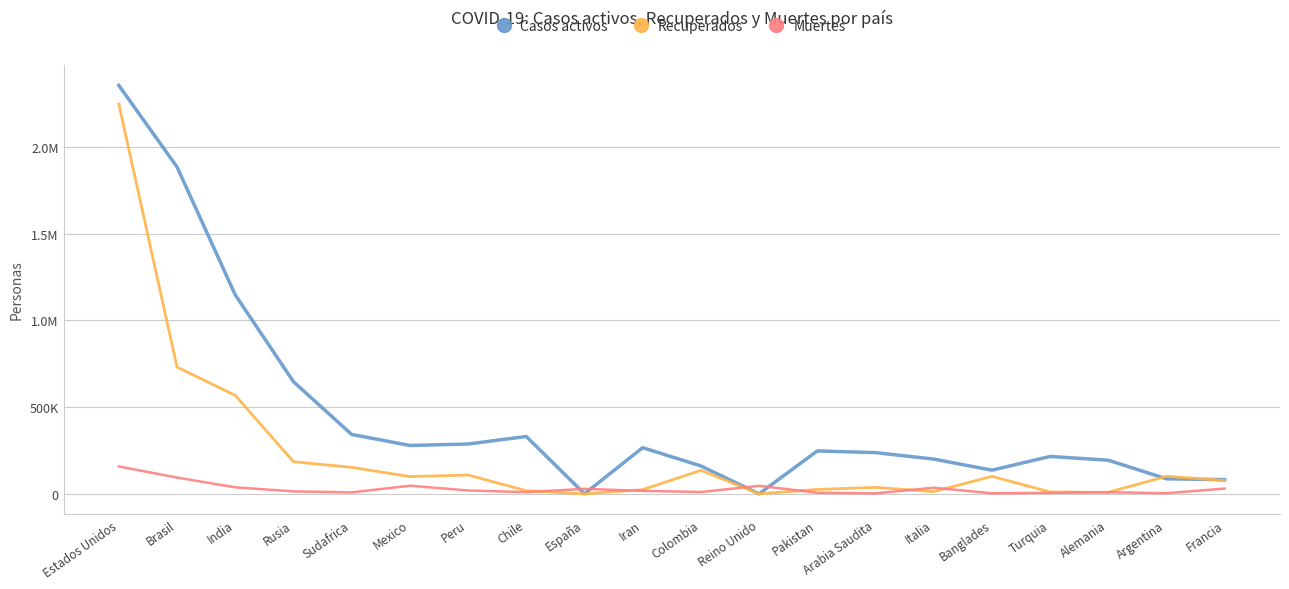

Is this an area chart (filled region under the line)?

No